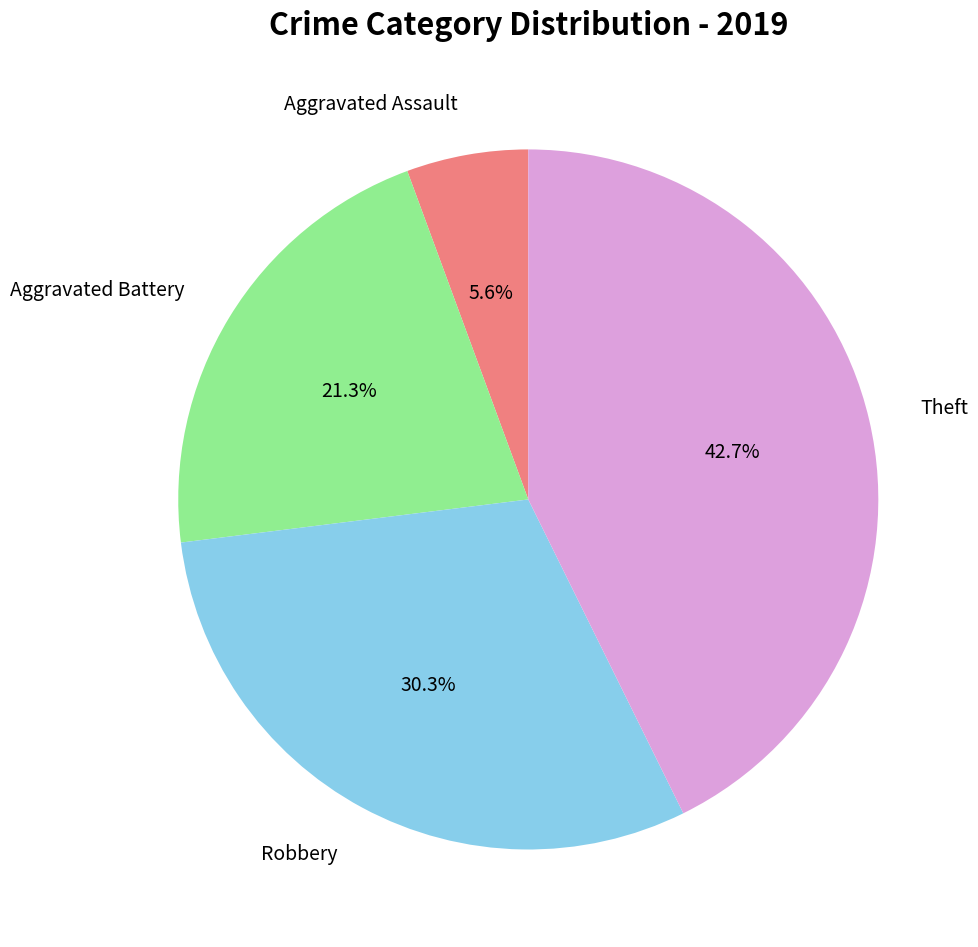

Does any single category account for the majority?

No